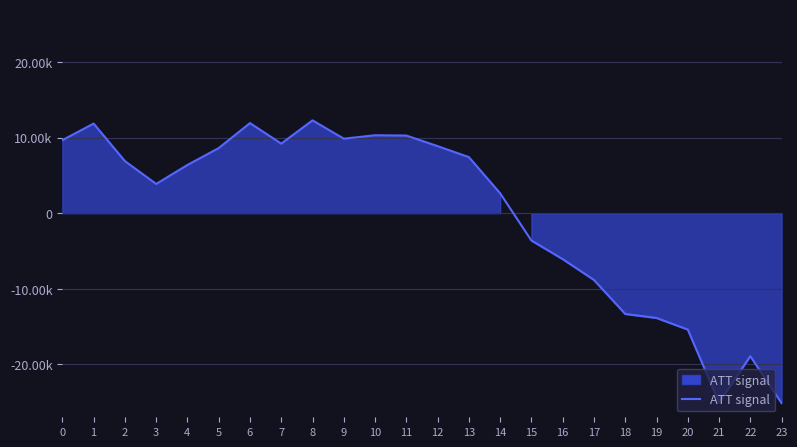

Is this an area chart (filled region under the line)?

Yes